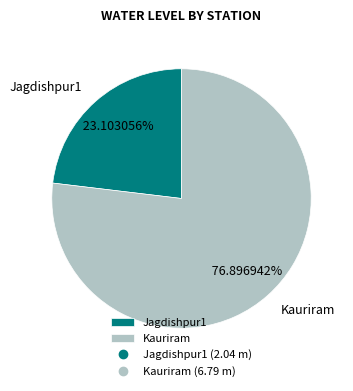

To the nearest percent, what is the difference between the Jagdishpur1 and Kauriram slice percentages?

54%